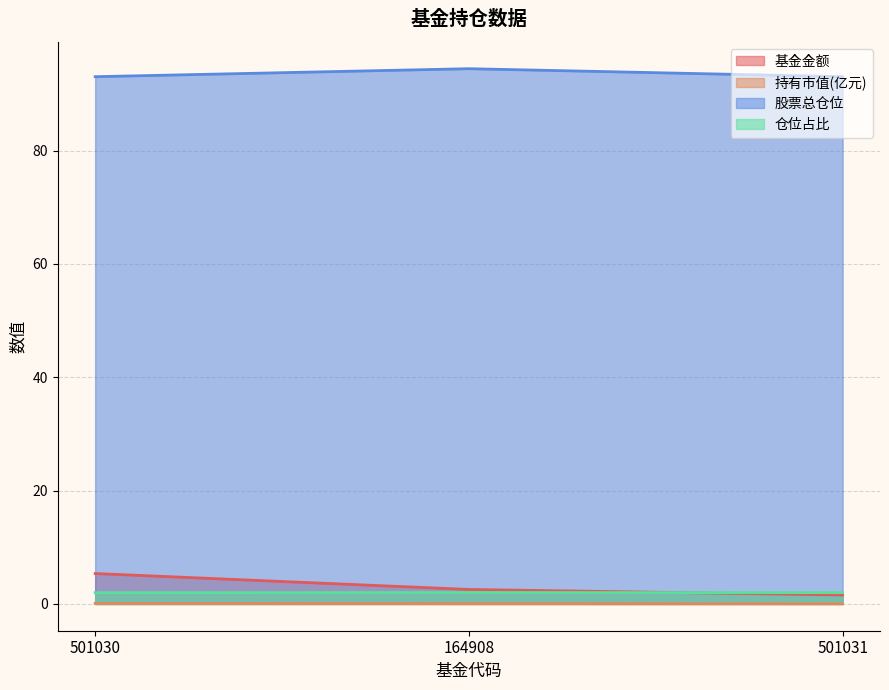

Reading left to right, list all the values displayed in this chart.

基金金额: 5.4	2.6	1.6
持有市值(亿元): 0.1	0.1	0.0
股票总仓位: 93.0	94.5	93.0
仓位占比: 2.0	2.0	2.0